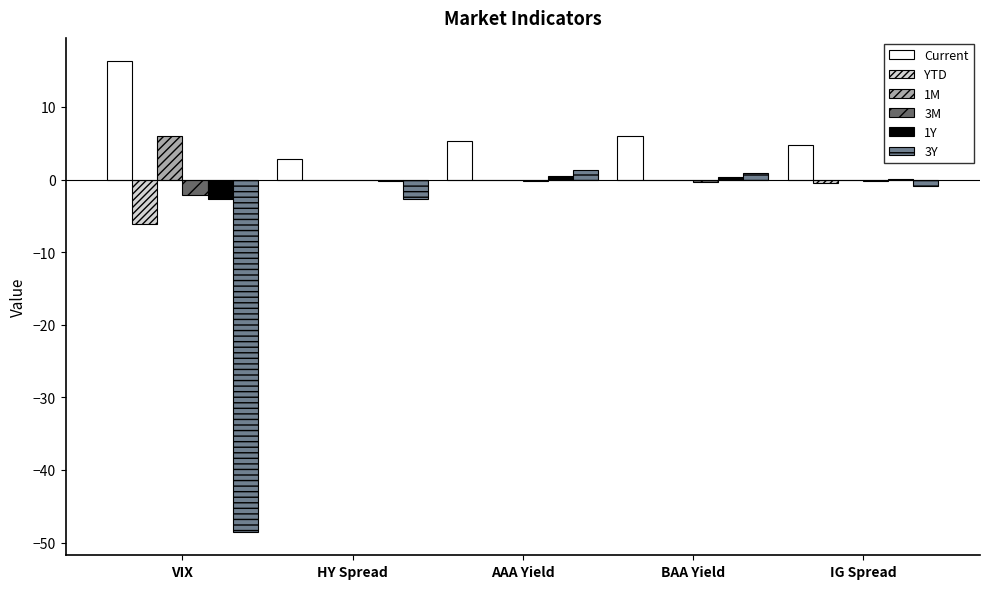

How many groups of bars are there?

5